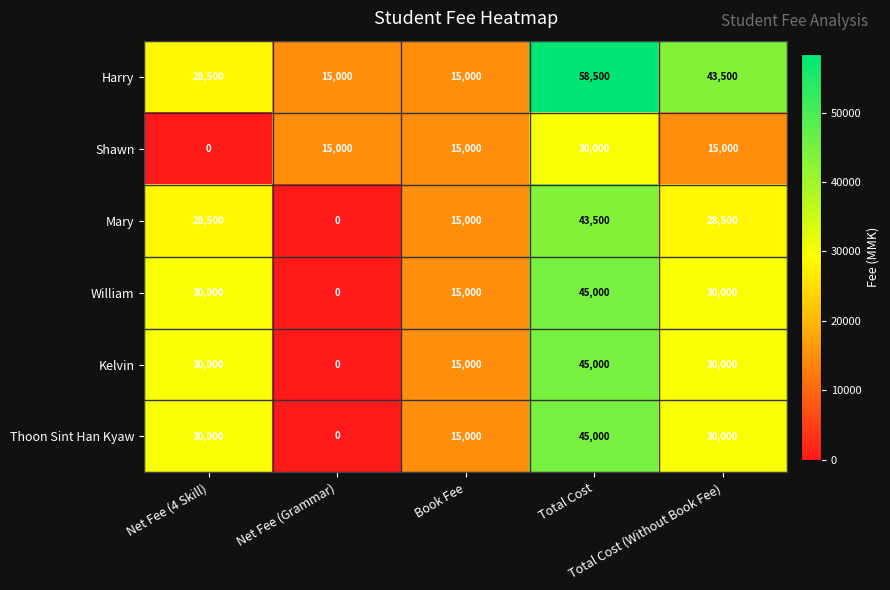

What is the average value of the Harry series?

32100